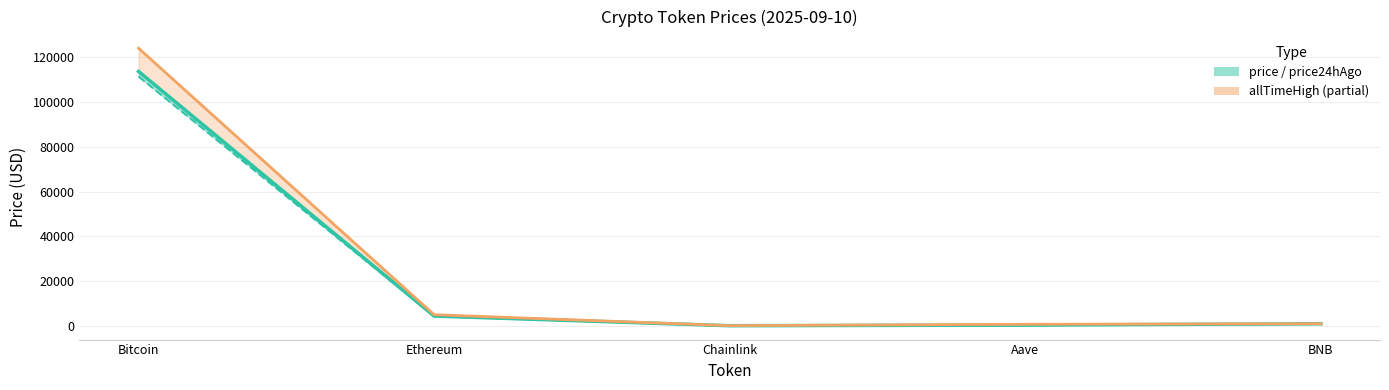

Reading right to left, extract all data points from this chart.

price (current): BNB=891.0	Aave=299.0	Chainlink=23.4	Ethereum=4341.9	Bitcoin=113740.0
price24hAgo: BNB=877.9	Aave=298.4	Chainlink=23.1	Ethereum=4307.3	Bitcoin=111495.0
allTimeHigh (ATH): BNB=904.9	Aave=661.7	Chainlink=52.7	Ethereum=4946.1	Bitcoin=124128.0